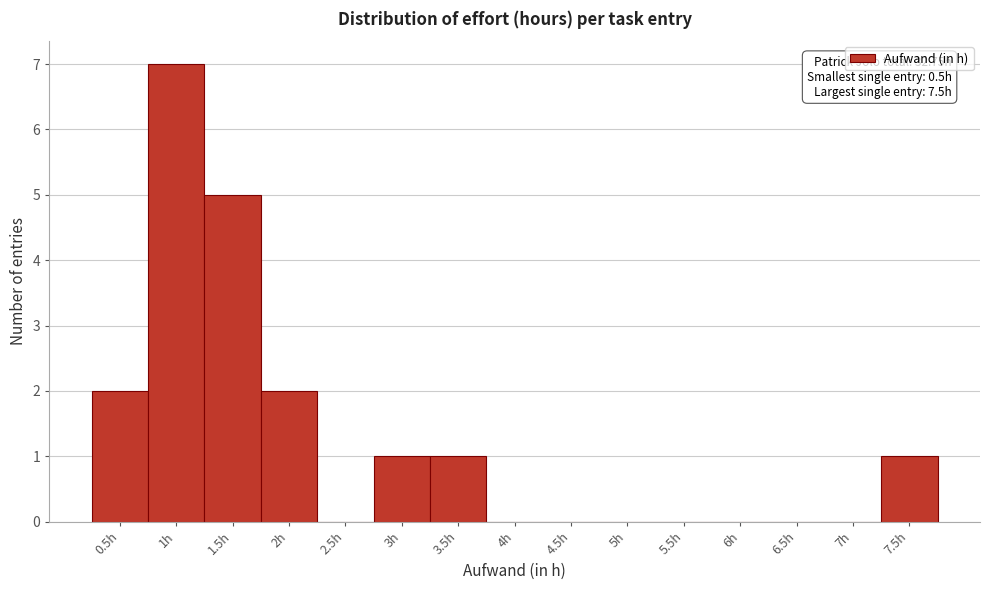

Over which range of the x-axis is the bar tallest?

0.75 to 1.25